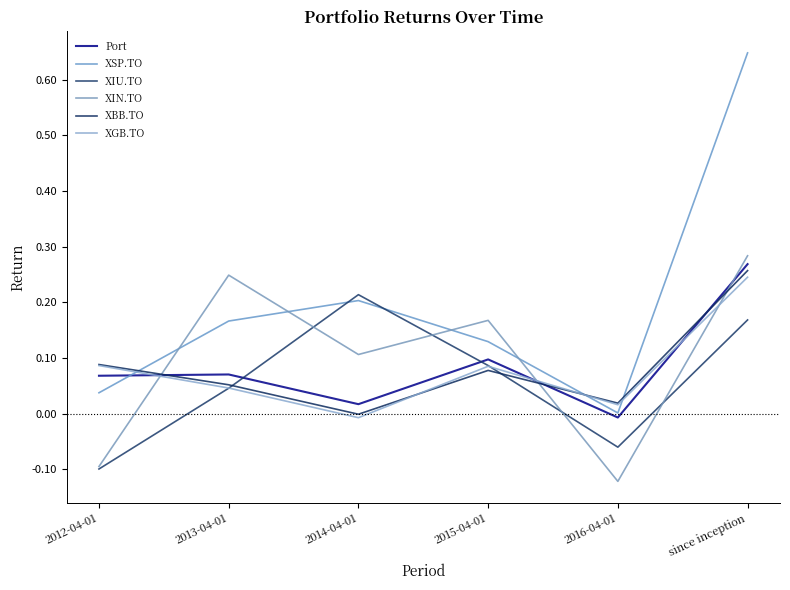

True or false: XIU.TO and XBB.TO cross at least once.

True